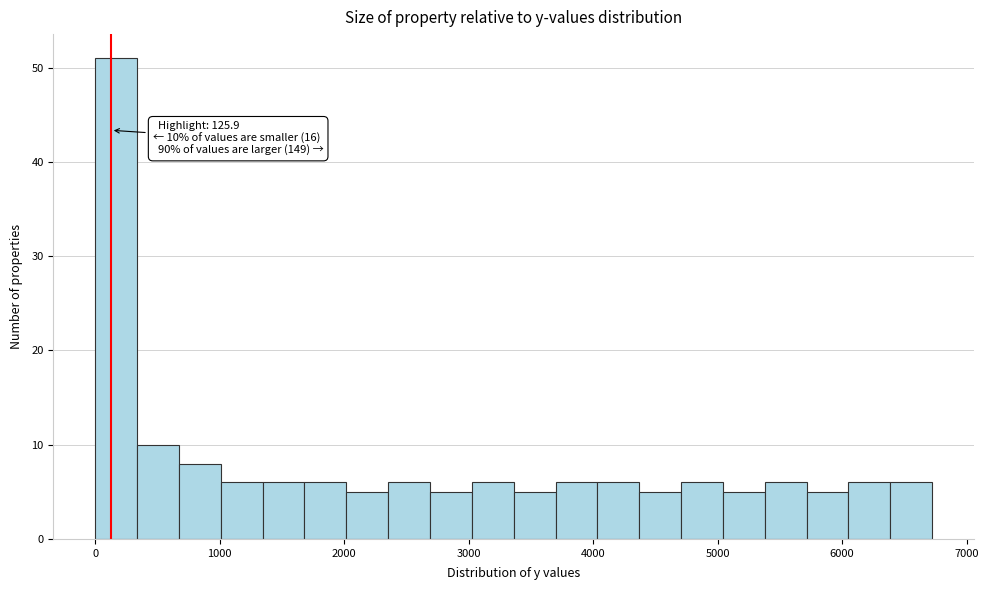

Read against the x-axis, roughly where is the centre of the tallest bar?

200